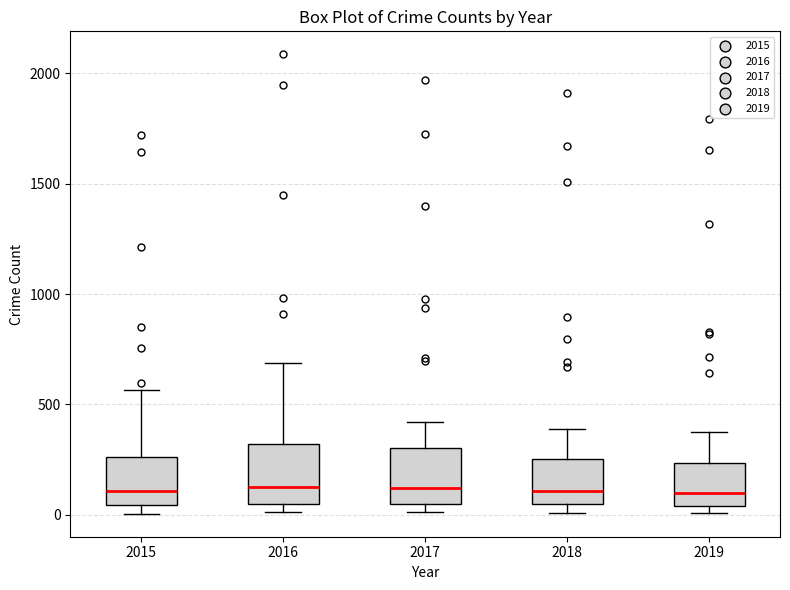

Reading left to right, read every box against the y-axis: the position of its median line, the range the box covers, and the ends of its whiskers. The values are not printed on the chart, so give them approximately, as read against the axis.

2015: median 100, box 50 to 250, whiskers 0 to 550
2016: median 150, box 50 to 300, whiskers 0 to 700
2017: median 100, box 50 to 300, whiskers 0 to 400
2018: median 100, box 50 to 250, whiskers 0 to 400
2019: median 100, box 50 to 250, whiskers 0 to 400